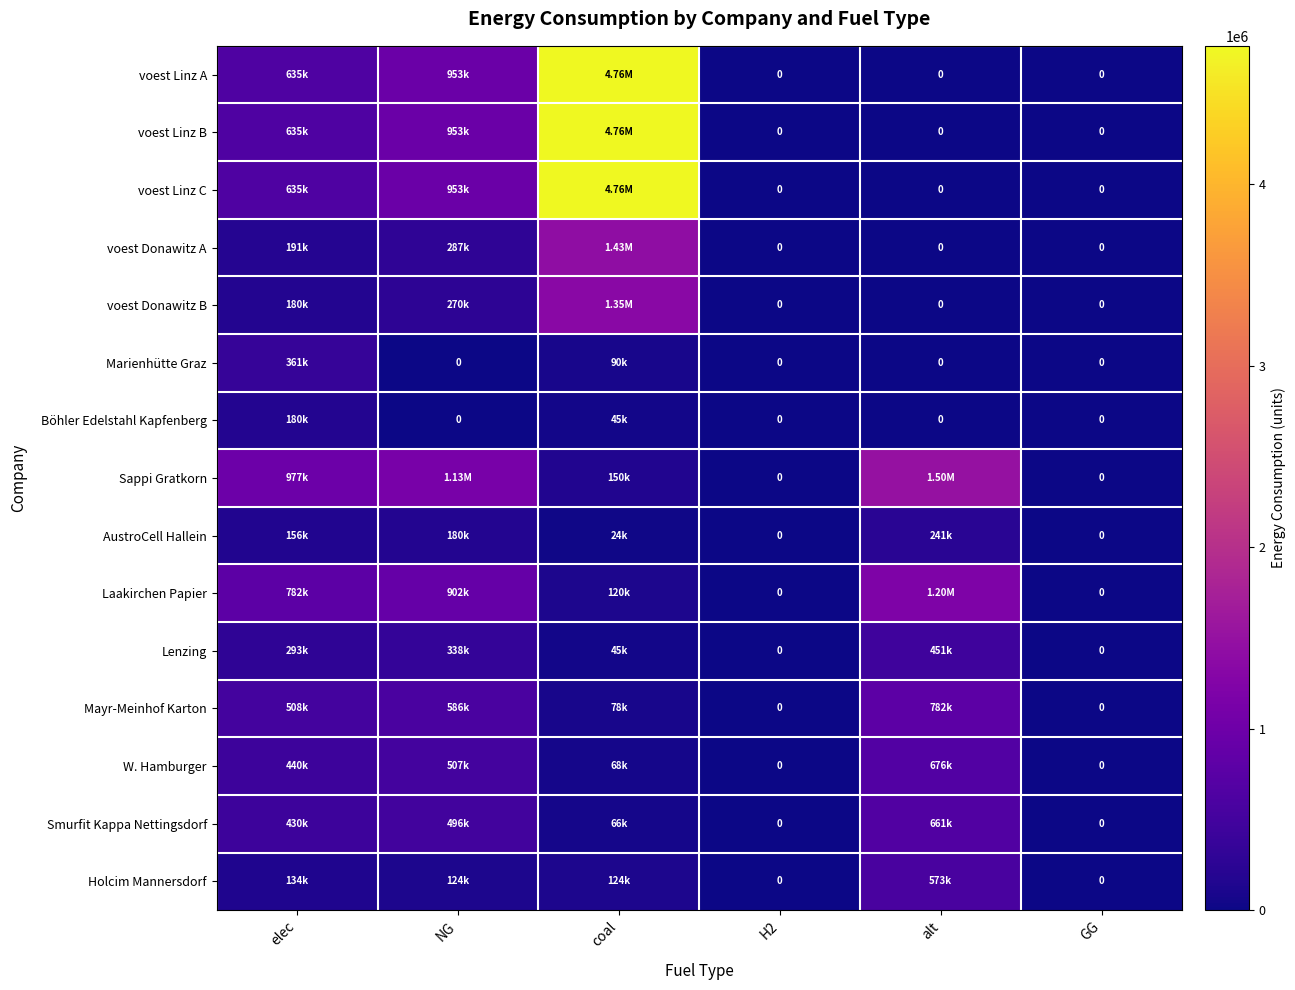

At which label is voest Linz A closest to 2381611?

NG